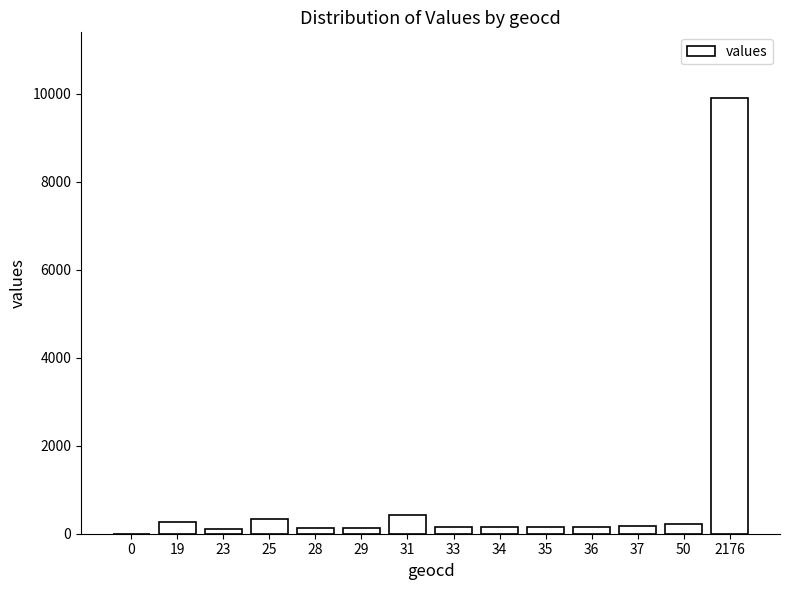

What is the sum of all values?

12318